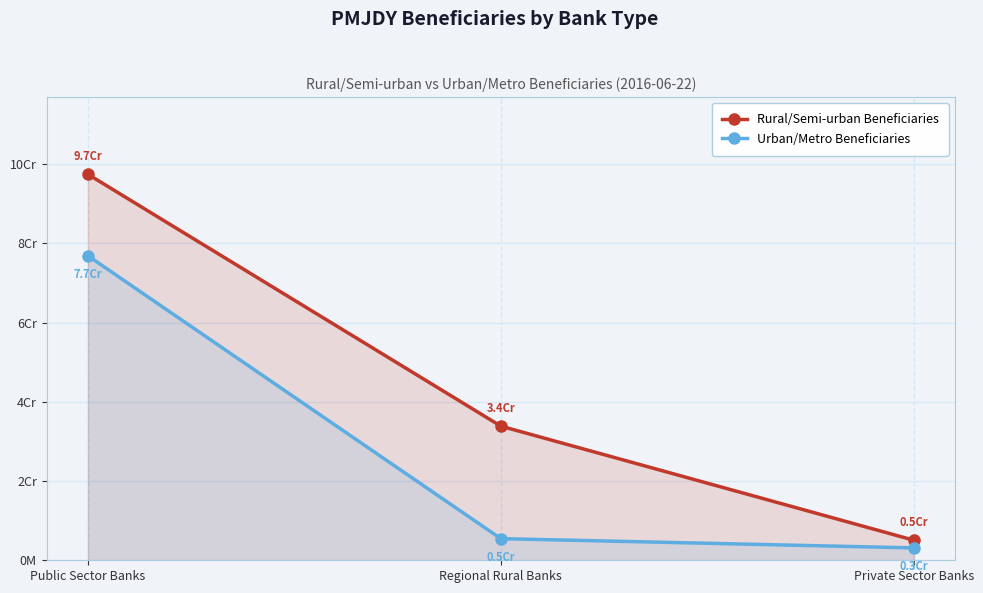

Which series changed the most between Regional Rural Banks and Private Sector Banks?

Rural/Semi-urban Beneficiaries